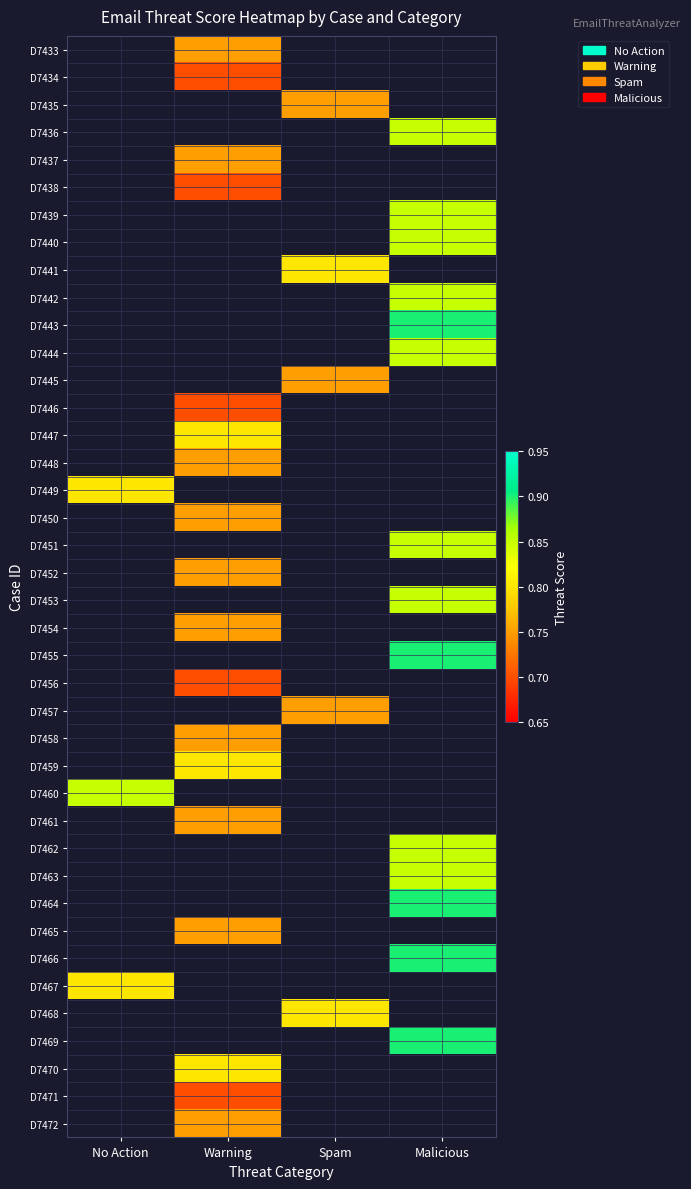

How many series are shown in this chart?

40